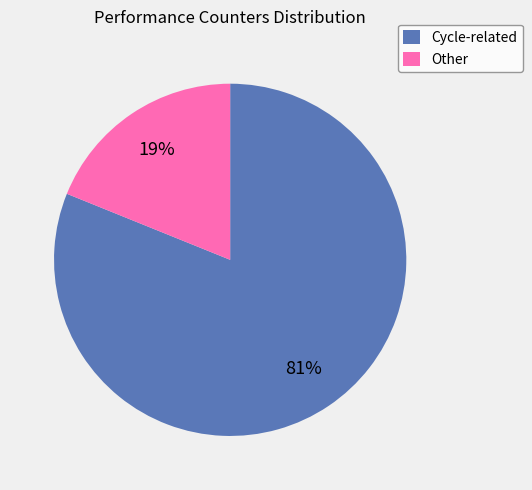

What percentage is the Cycle-related slice, to the nearest percent?

81%